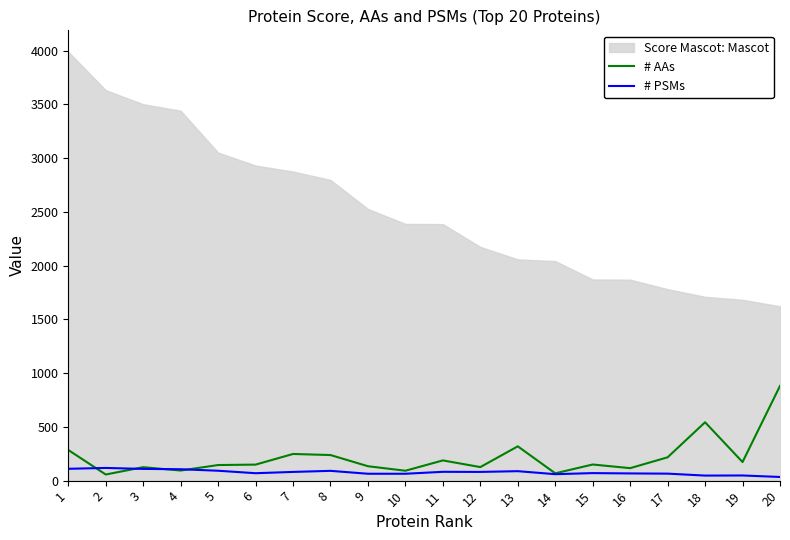

What is the value of the # PSMs point at the 14th from the left?

60